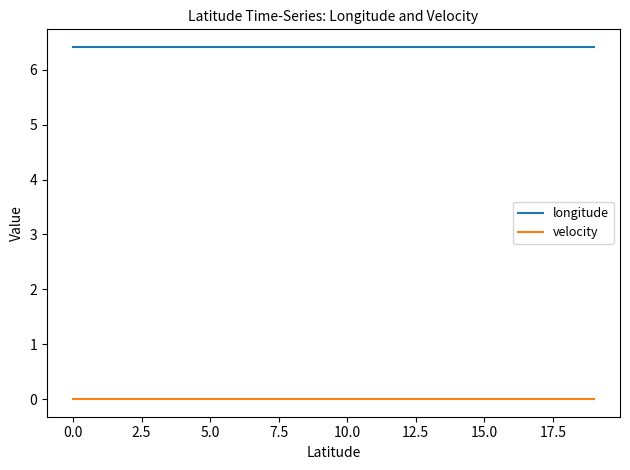

What is the lowest value of the longitude series?

6.4